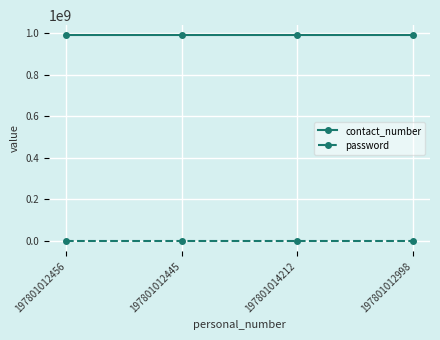

What is the label of the 4th point from the left?

197801012998